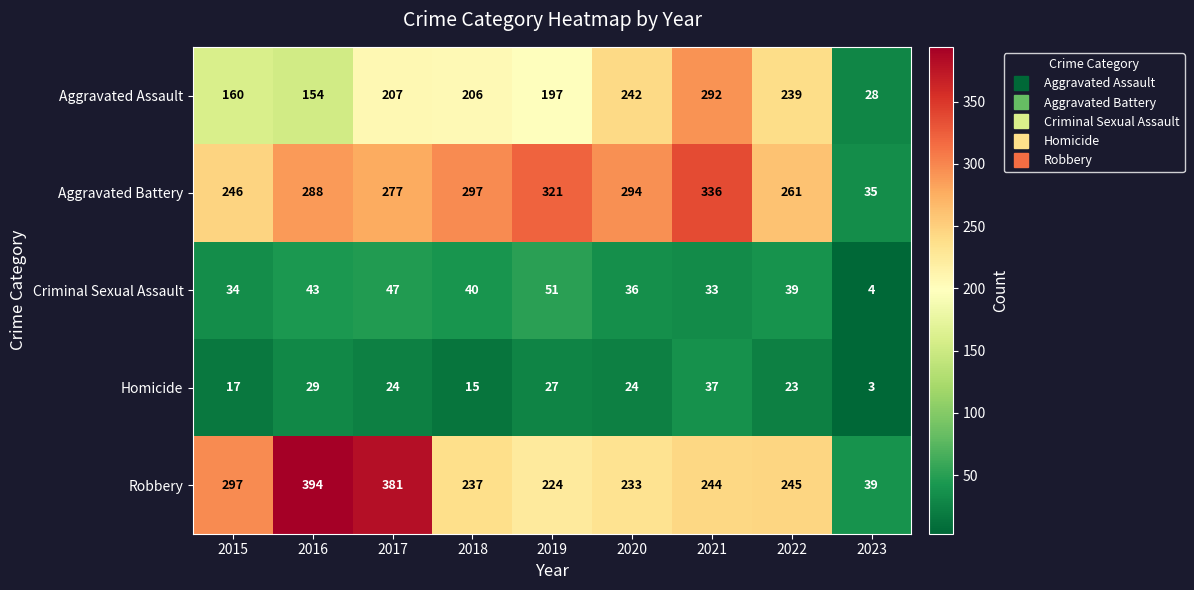

What is the maximum value for Aggravated Assault?

292